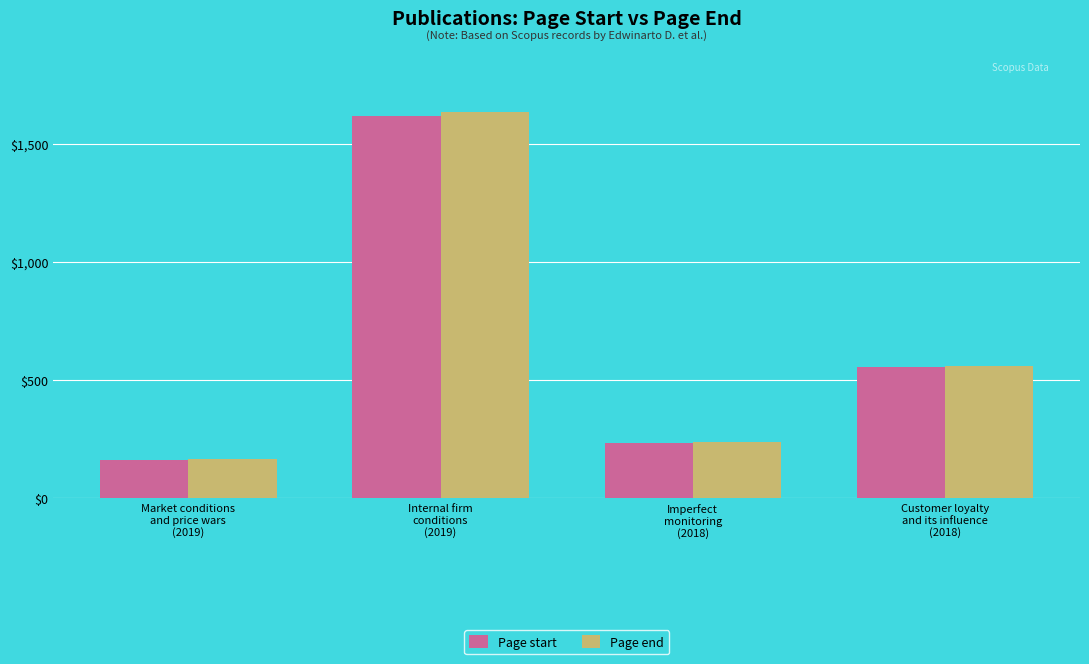

What is the sum of all Page end values?

2601